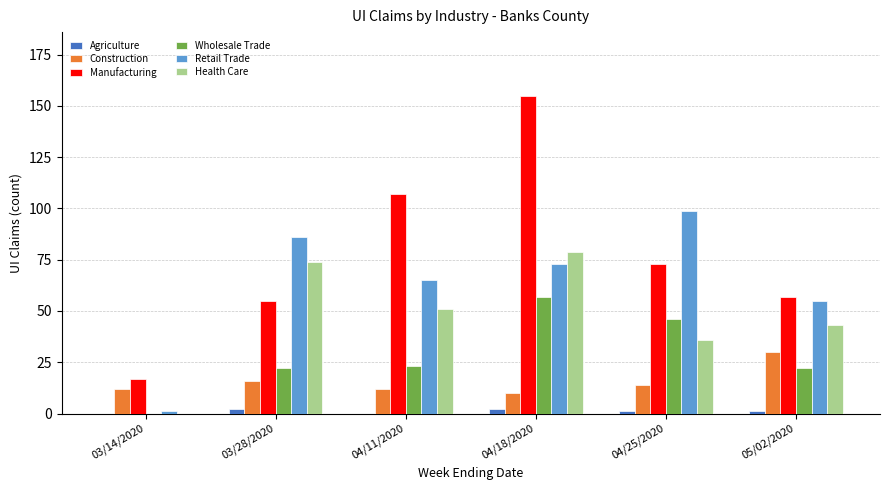

Does the chart contain stacked bars?

No